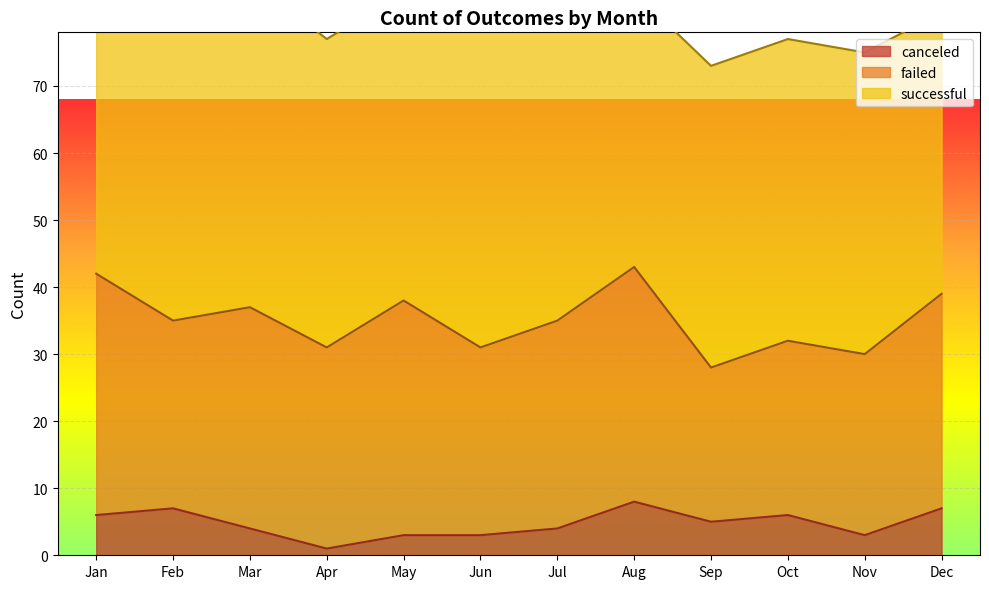

What is the sum of the failed values at Dec and Jul?

63